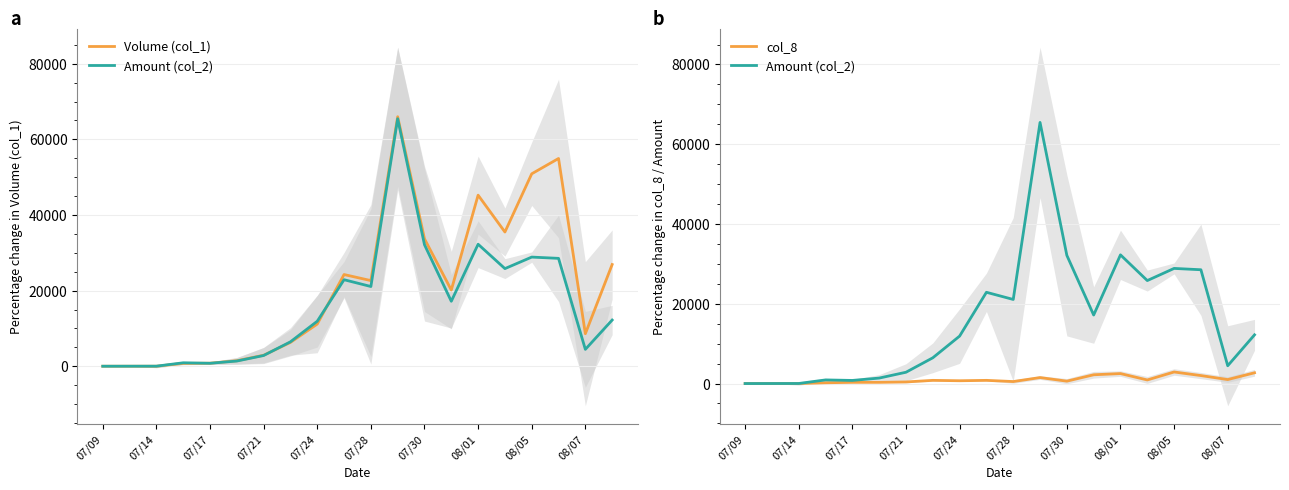

How many lines are shown in the chart?

3